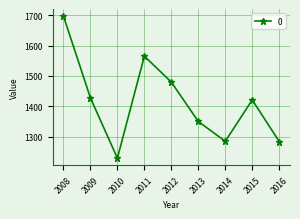

Between 2009 and 2011, which is larger?

2011